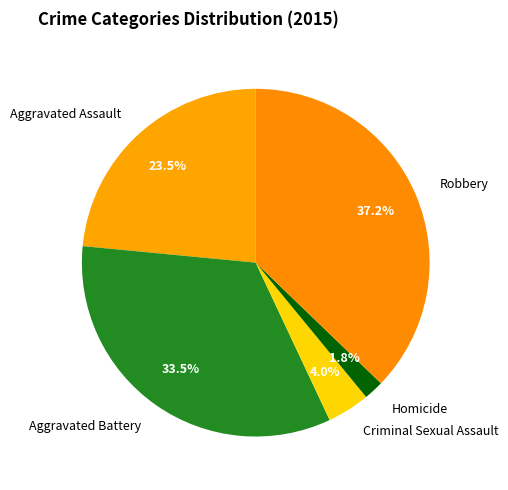

Is it true that Homicide is 2% of the pie?

True